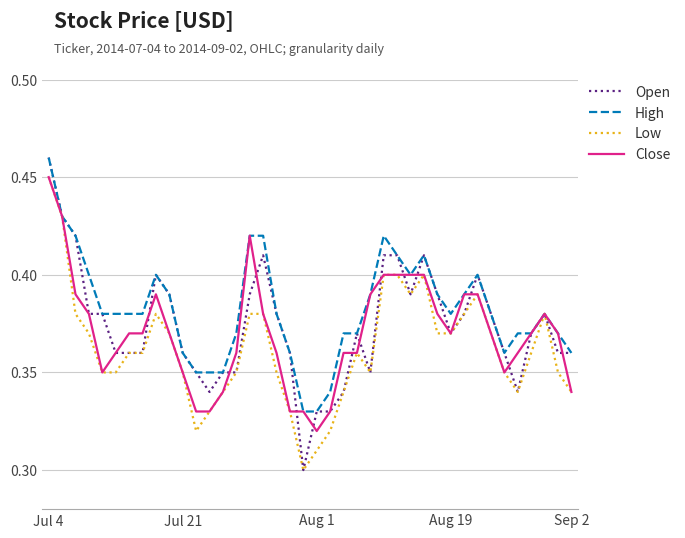

Which series has the widest spread of values?

Open